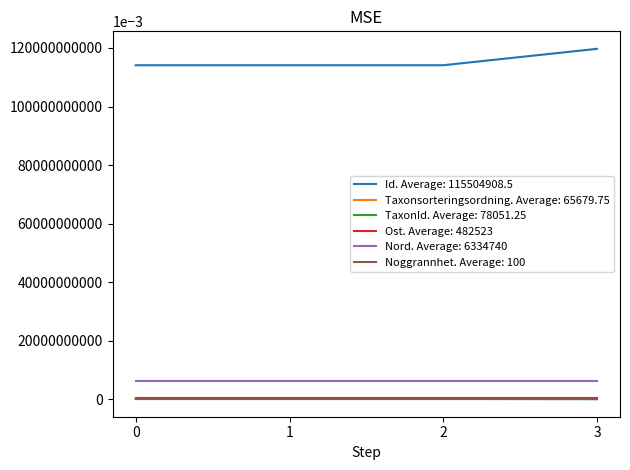

True or false: Taxonsorteringsordning. Average: 65679.75 has a value of 57624 at 0.

True